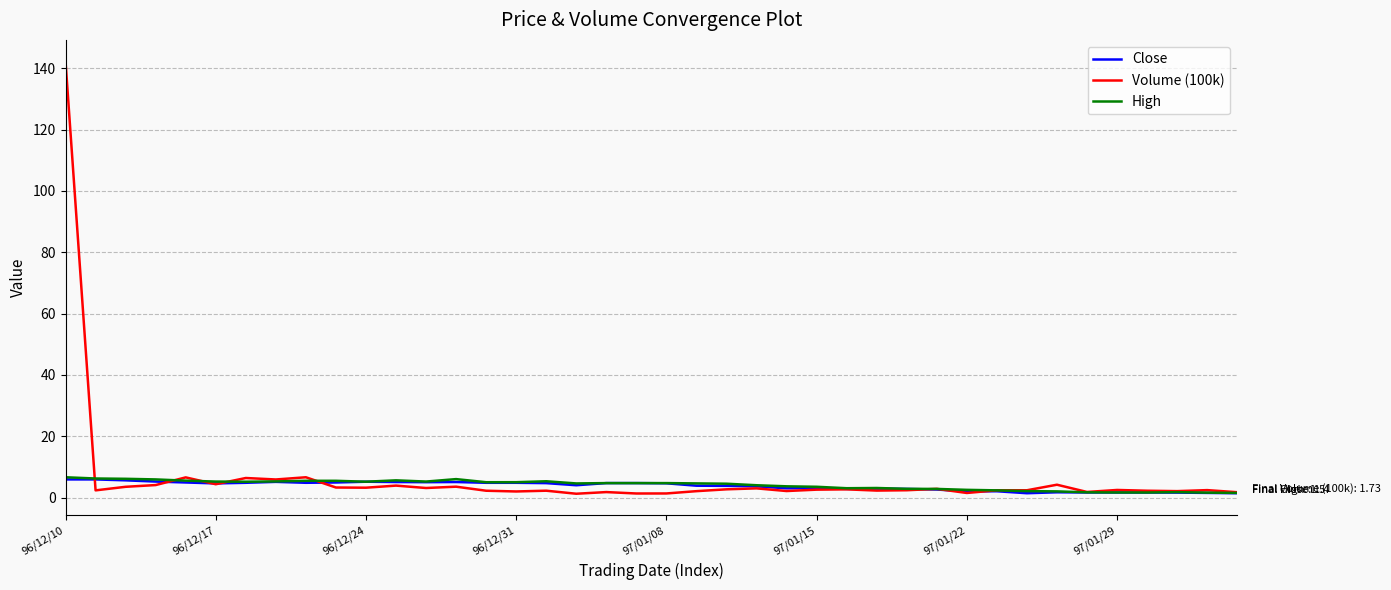

What is the maximum value shown in the chart?

142.2